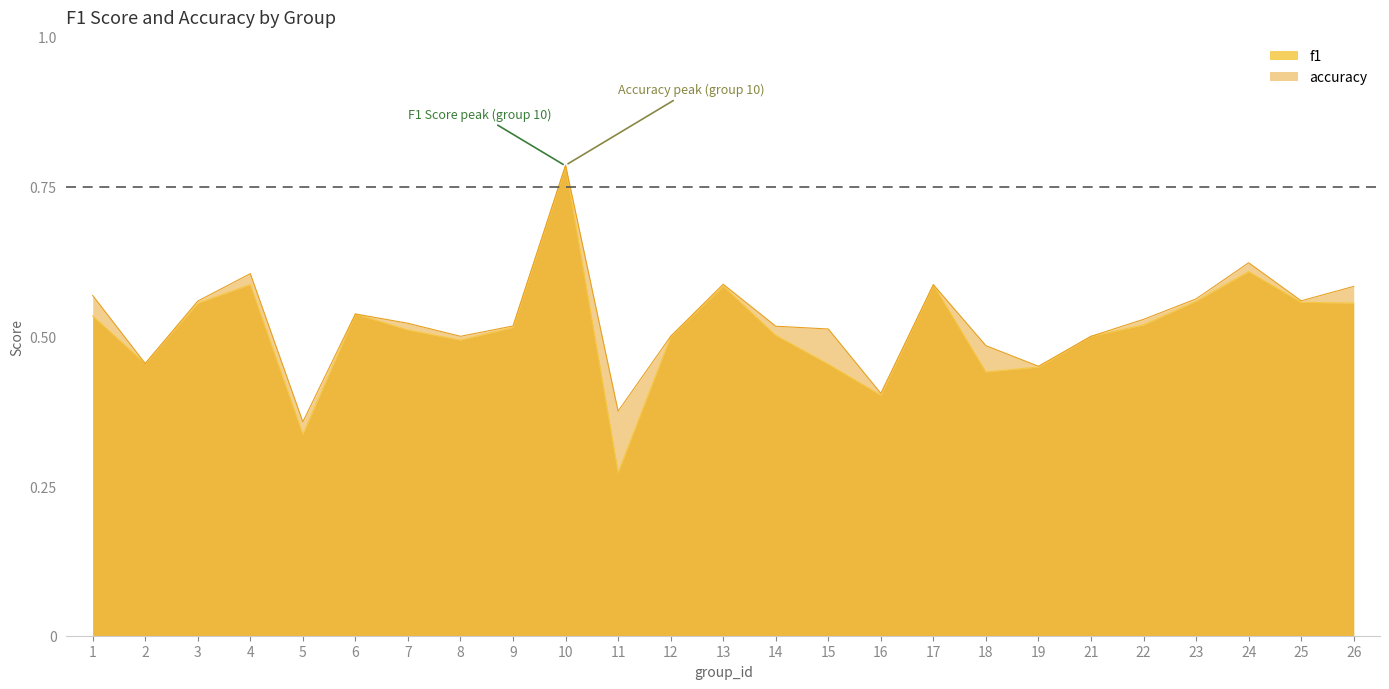

At which category is the sum across all series the highest?

10